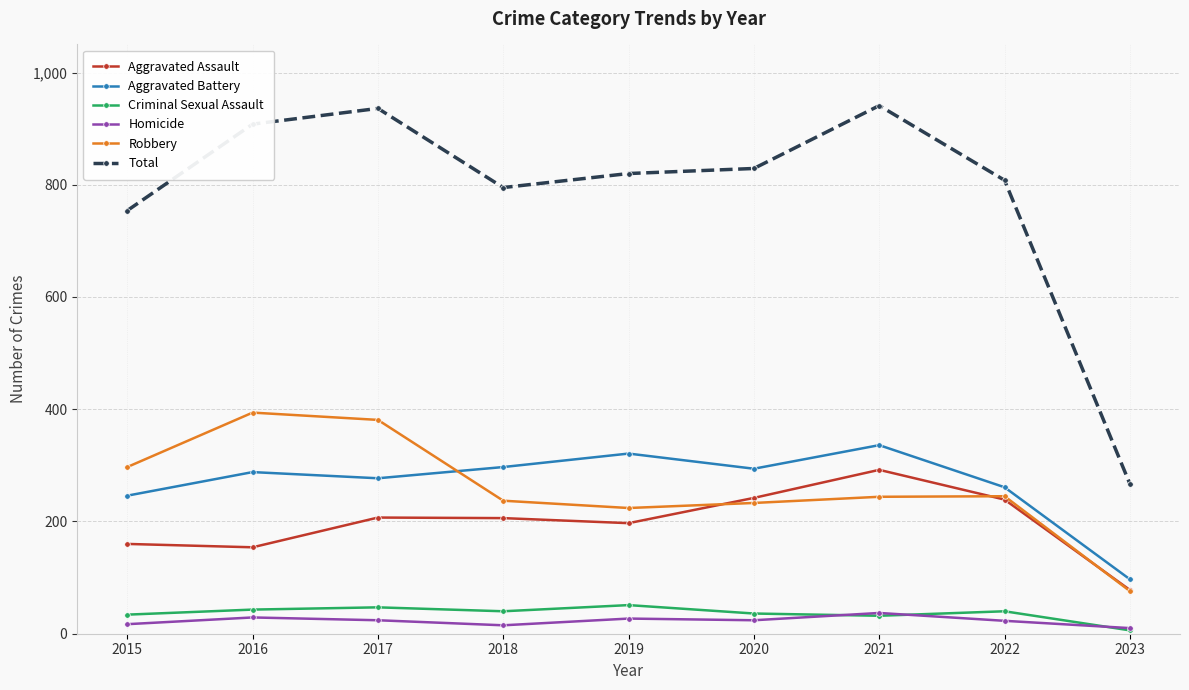

In Robbery, how many points are lower than both neighbors (excluding endpoints)?

1